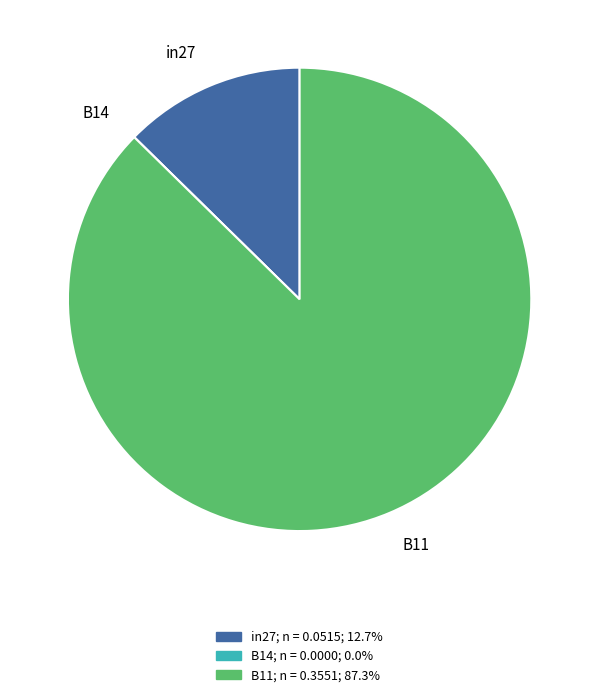

Is it true that in27 is 13% of the pie?

True